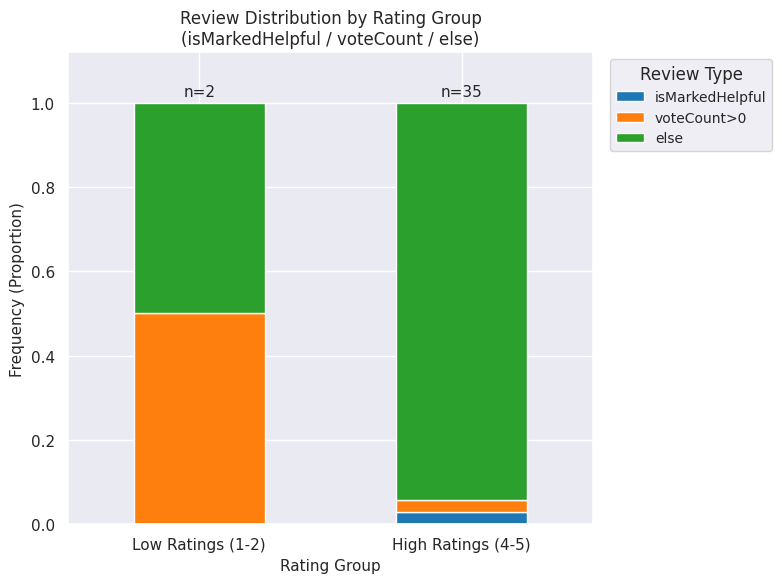

Does the chart contain stacked bars?

Yes